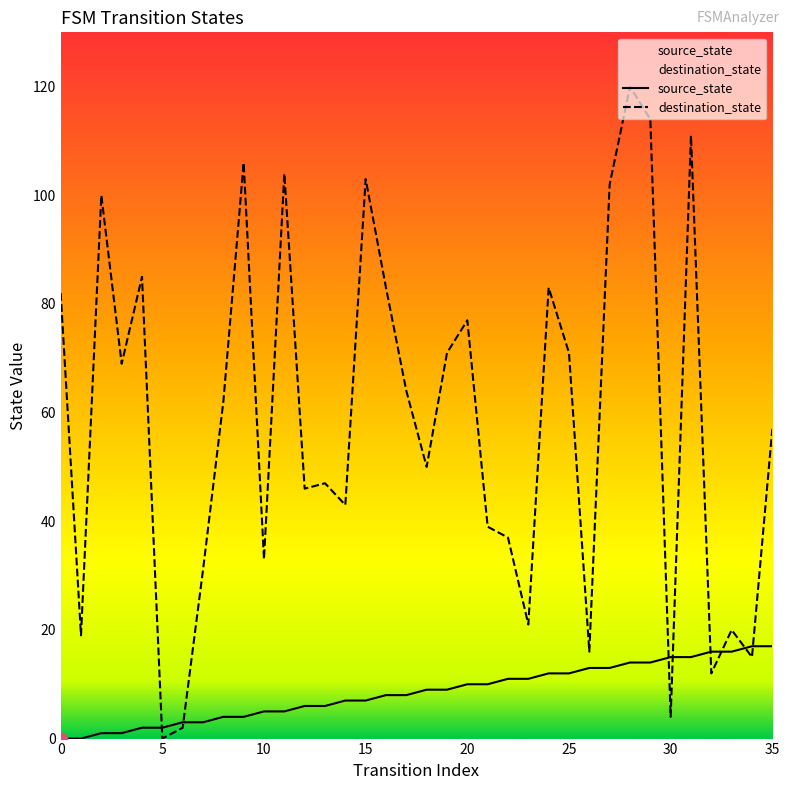

Which series reaches the minimum Y coordinate?

source_state